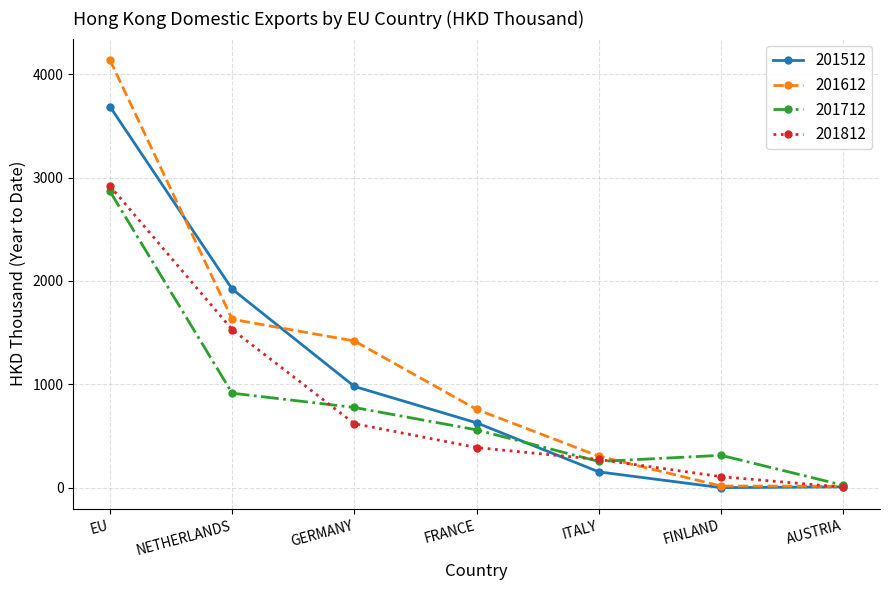

What is the difference between the second highest and minimum values in the 201712 series?

891.3